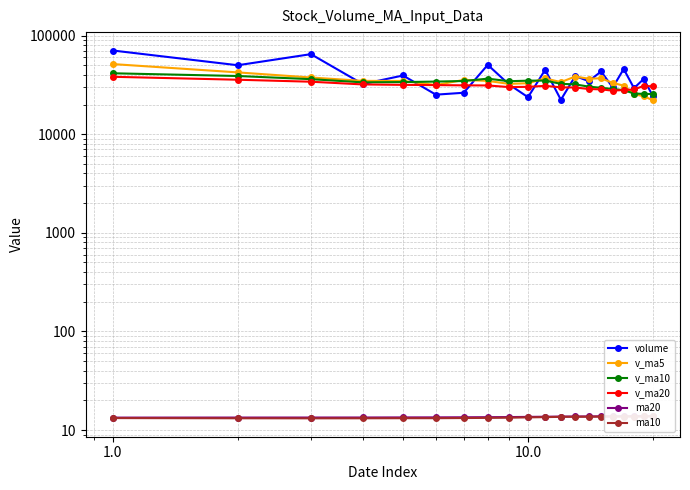

What is the value of the v_ma10 point at the 9th from the left?

34481.2